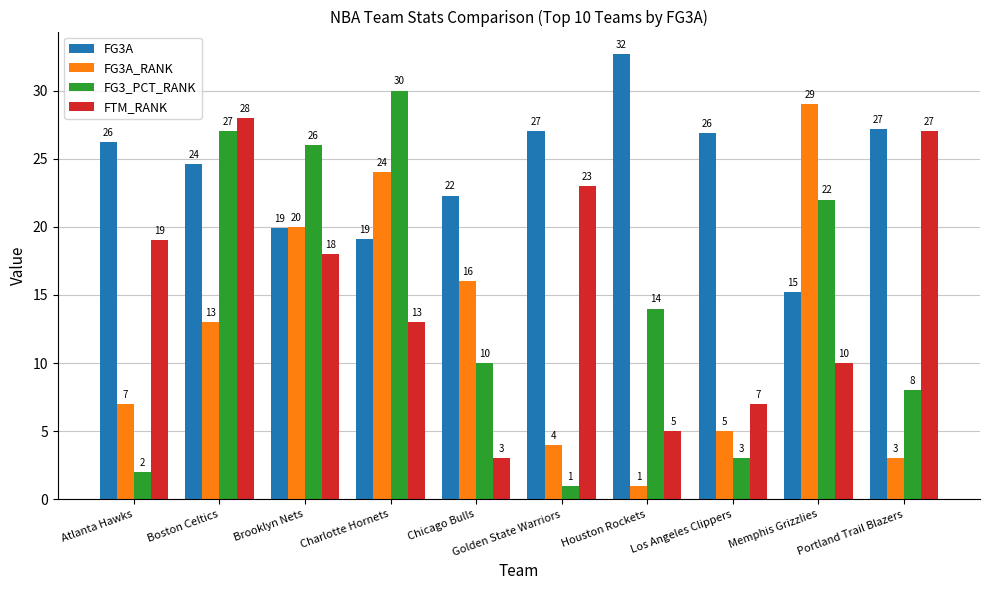

What is the highest value of the FG3A series?

32.7